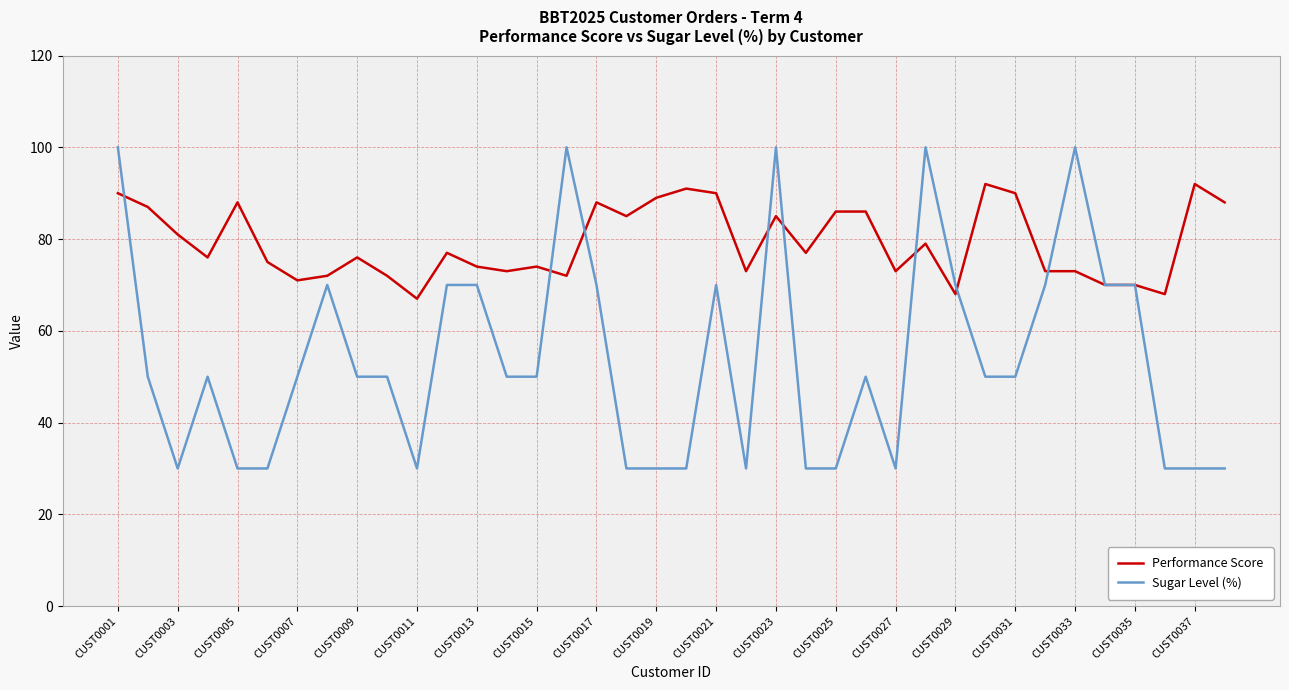

Which series has the largest total across all categories?

Performance Score